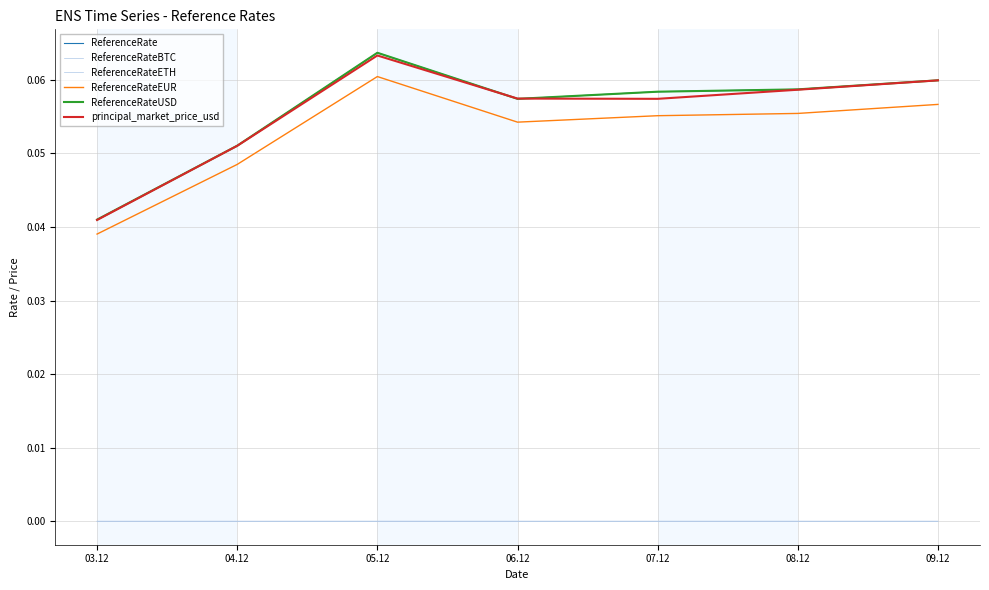

Rank the series at 08.12 from lowest to highest value.

ReferenceRateBTC, ReferenceRateETH, ReferenceRateEUR, principal_market_price_usd, ReferenceRate, ReferenceRateUSD